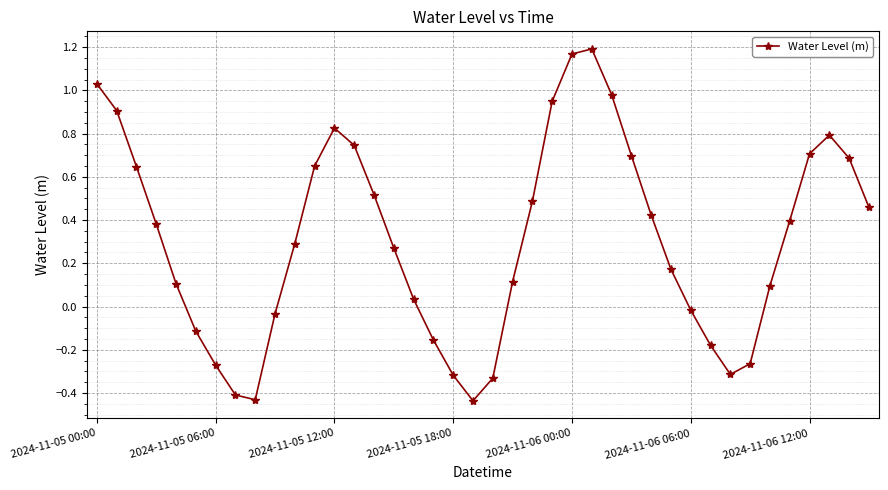

What is the difference between the maximum and second lowest values?

1.6